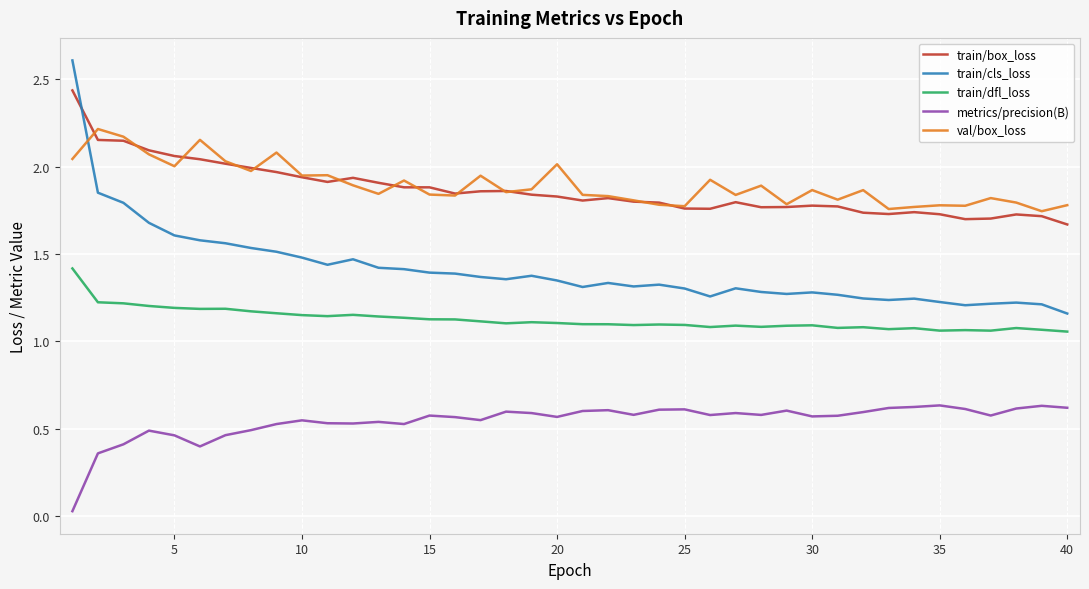

True or false: train/dfl_loss and metrics/precision(B) intersect in this chart.

False